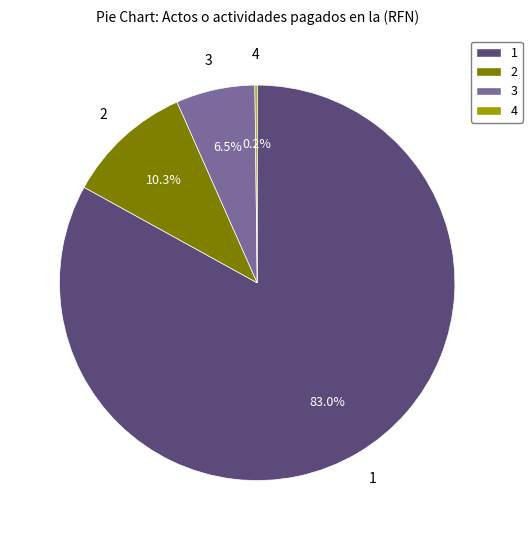

Does any single category account for the majority?

Yes